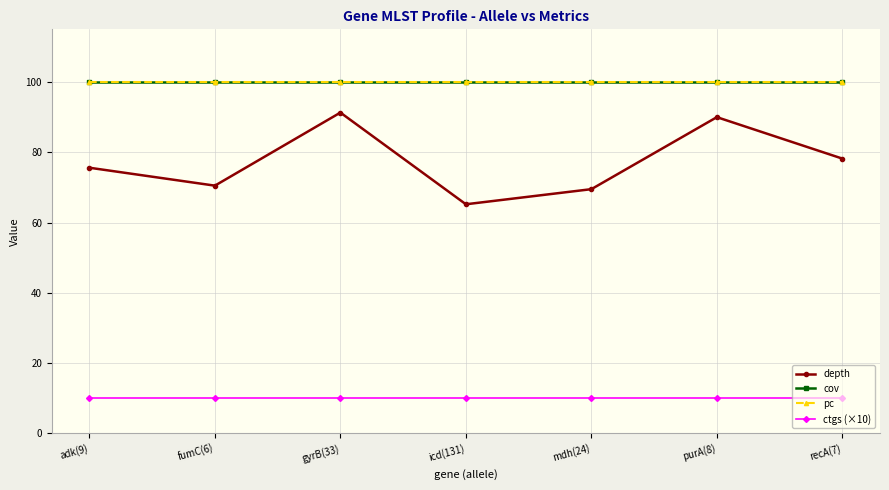

Is this an area chart (filled region under the line)?

No